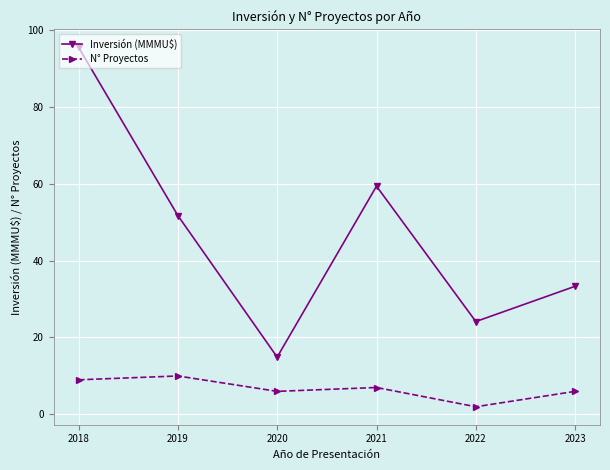

At which category is the sum across all series the highest?

2018